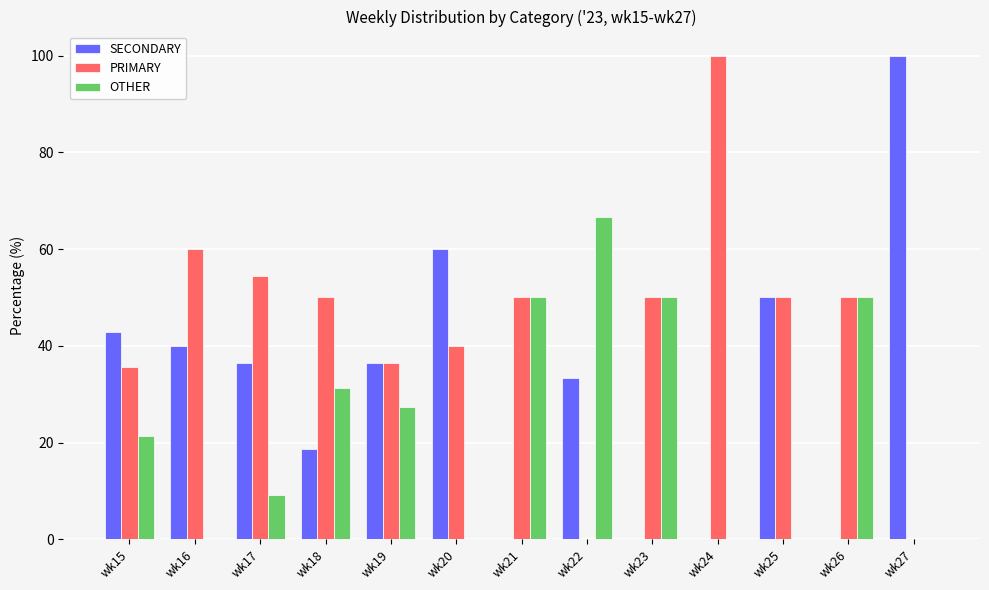

What is the spread (max minus min) of values at wk21?

50.0